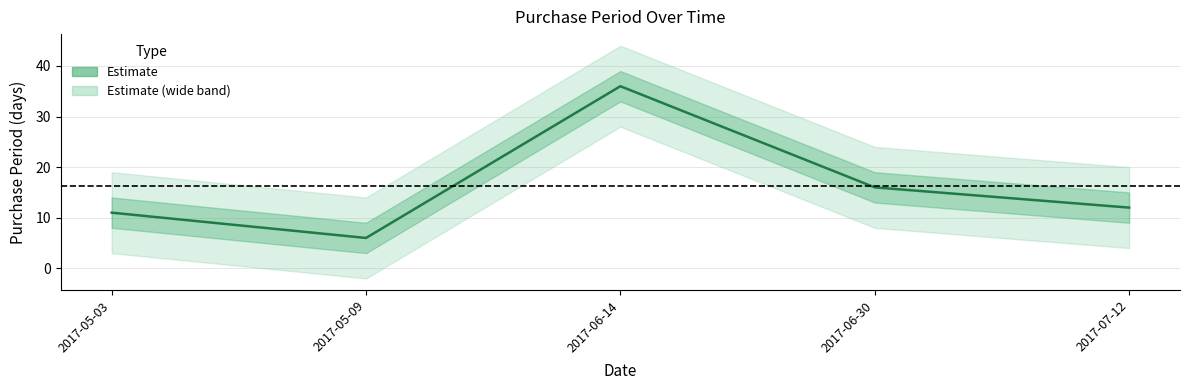

What position from the right is 2017-05-03?

5